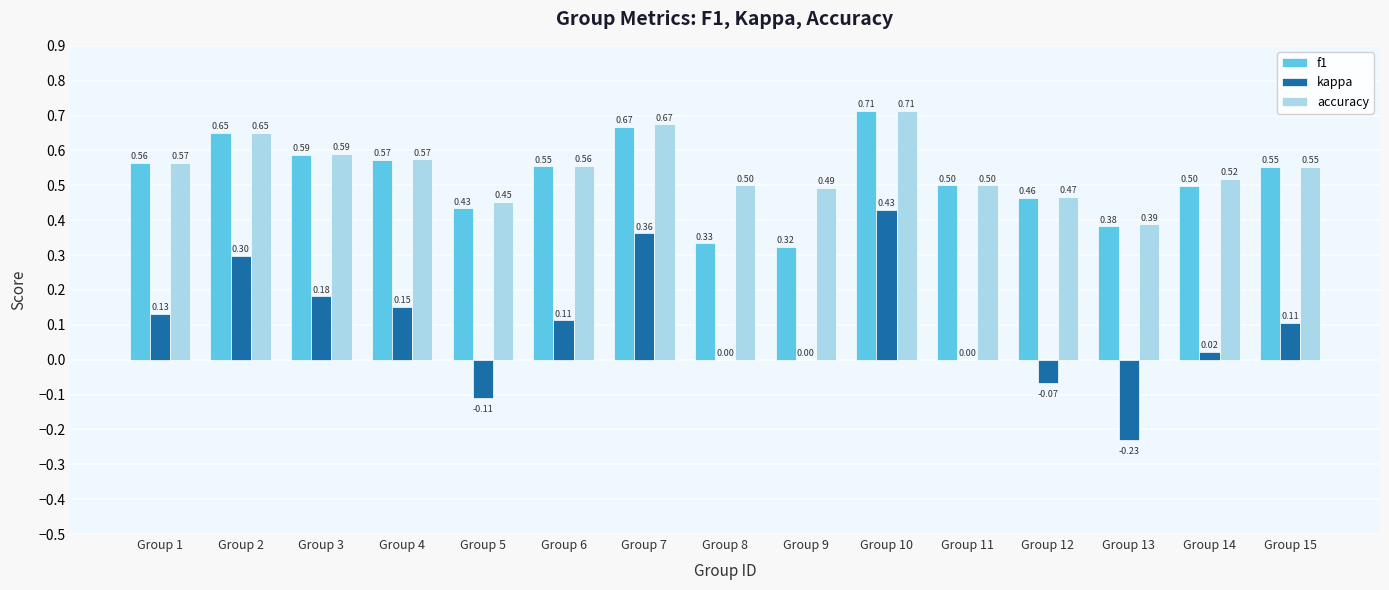

Which series has the largest total across all categories?

accuracy